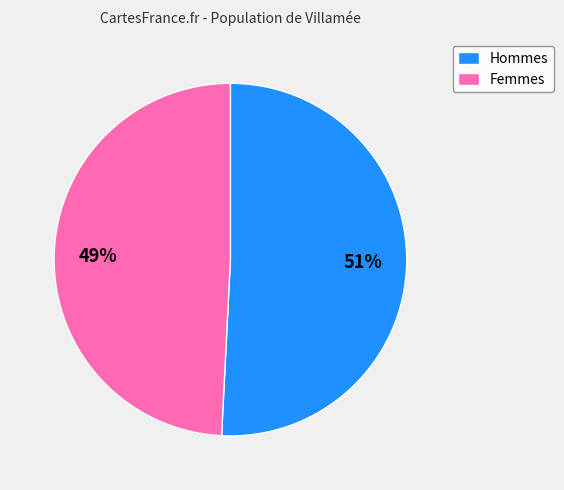

To the nearest percent, what portion does Hommes represent?

51%